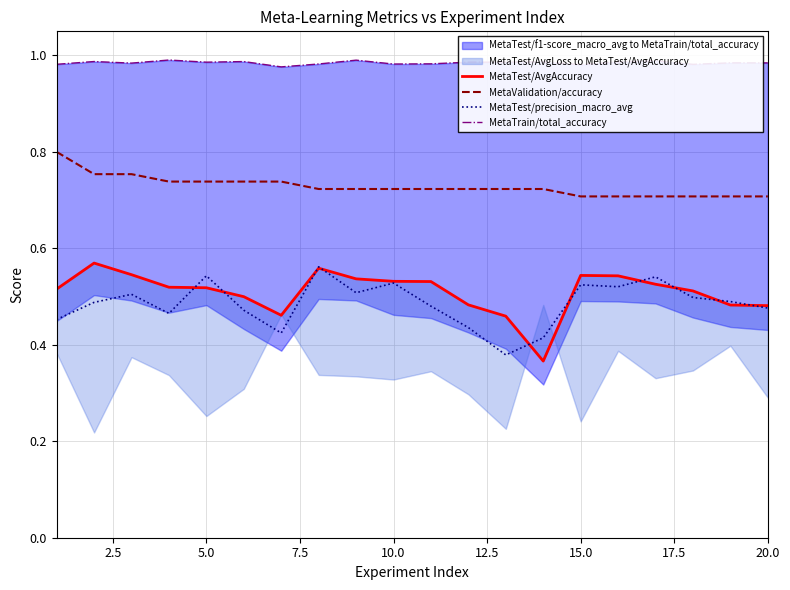

True or false: MetaValidation/accuracy and MetaTest/precision_macro_avg intersect in this chart.

False